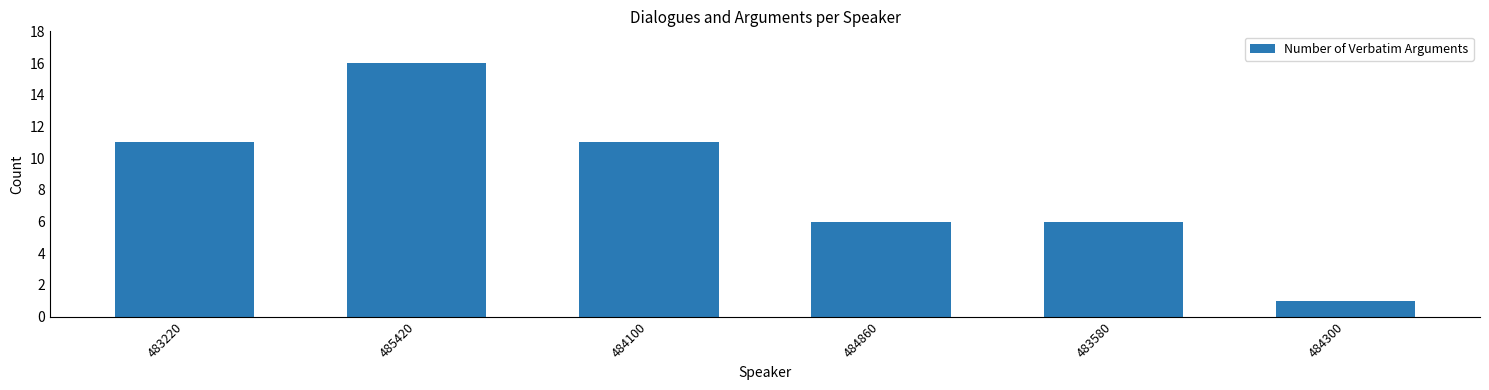

What position from the left is 485420?

2